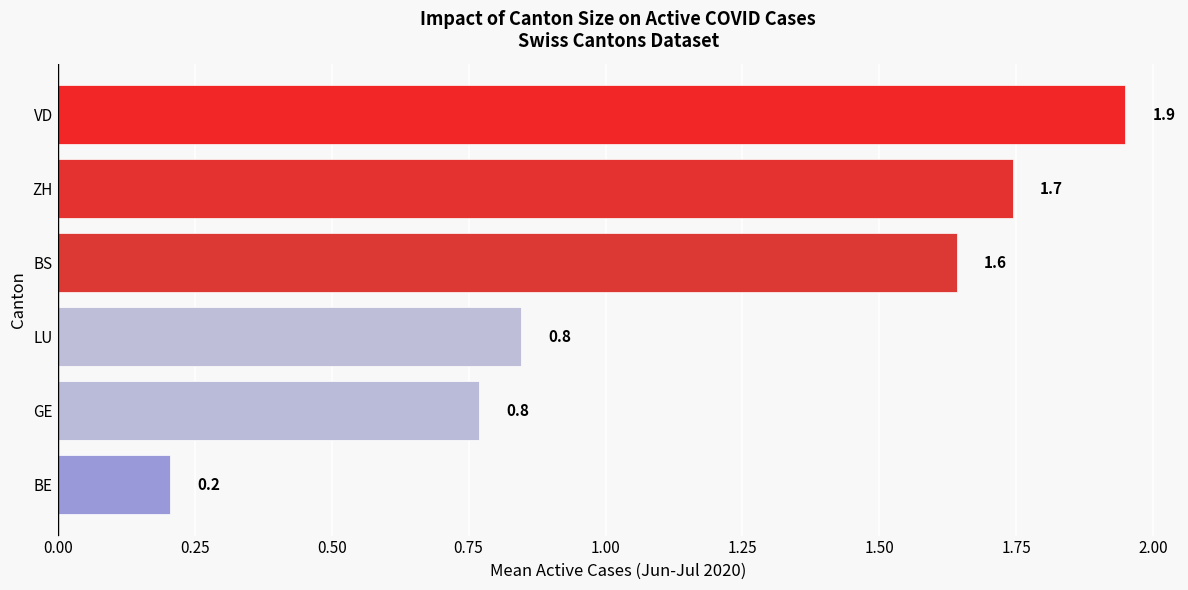

What is the maximum value shown in the chart?

1.9